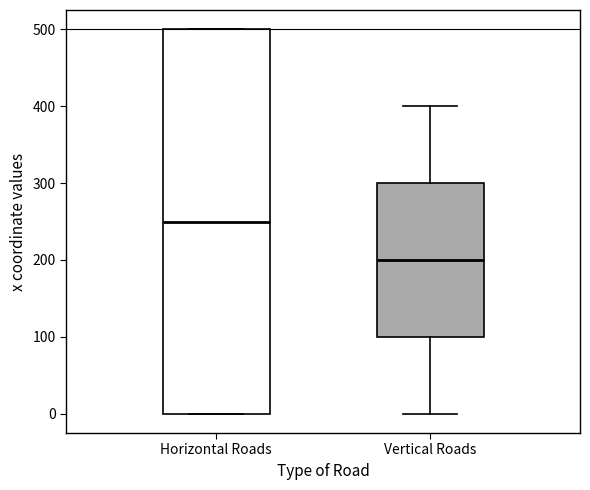

Reading left to right, transcribe this box plot: for each box, give where its median line is, the range the box spans, and where its two whiskers end, as read against the y-axis. The values are not printed on the chart, so give them approximately, as read against the axis.

Horizontal Roads: median 250, box 0 to 500, whiskers 0 to 500
Vertical Roads: median 200, box 100 to 300, whiskers 0 to 400